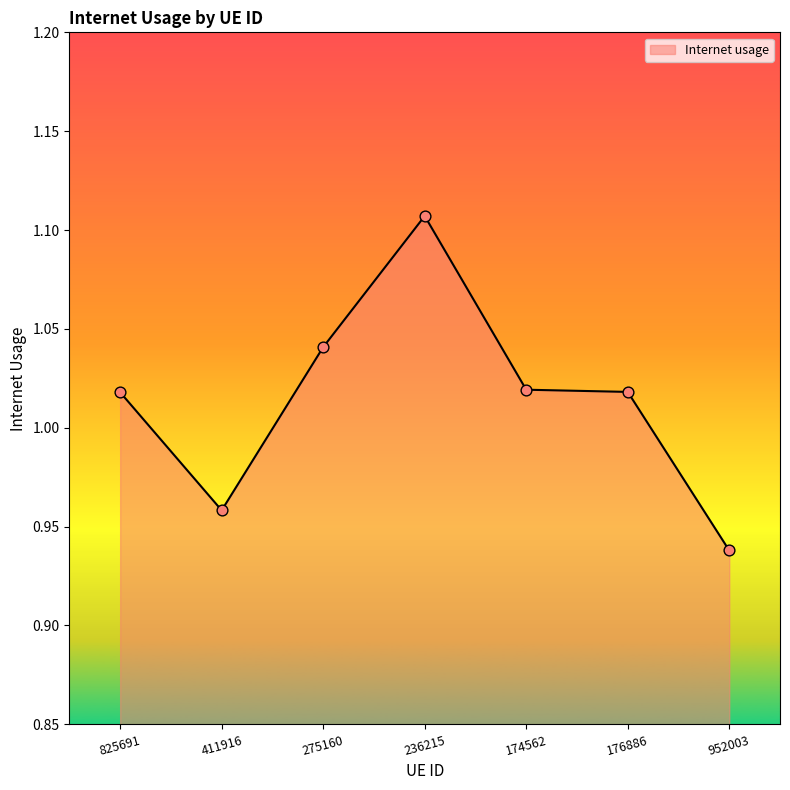

What is the change in value from 411916 to 236215?

+0.1